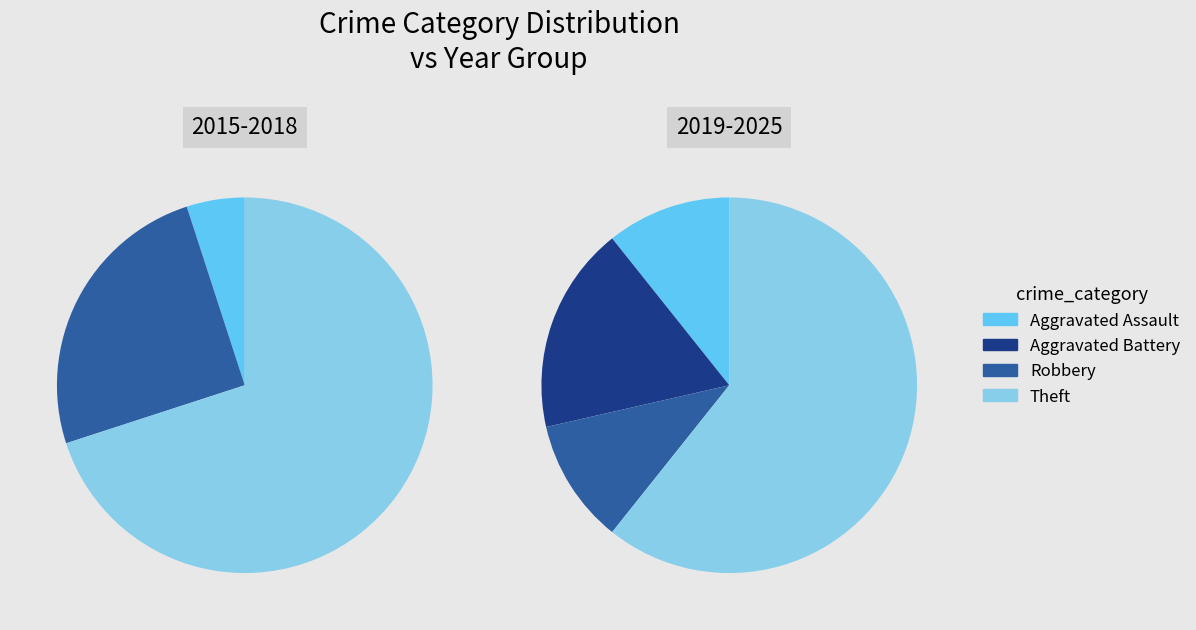

Which has a higher value, Aggravated Assault or Aggravated Battery?

Aggravated Assault